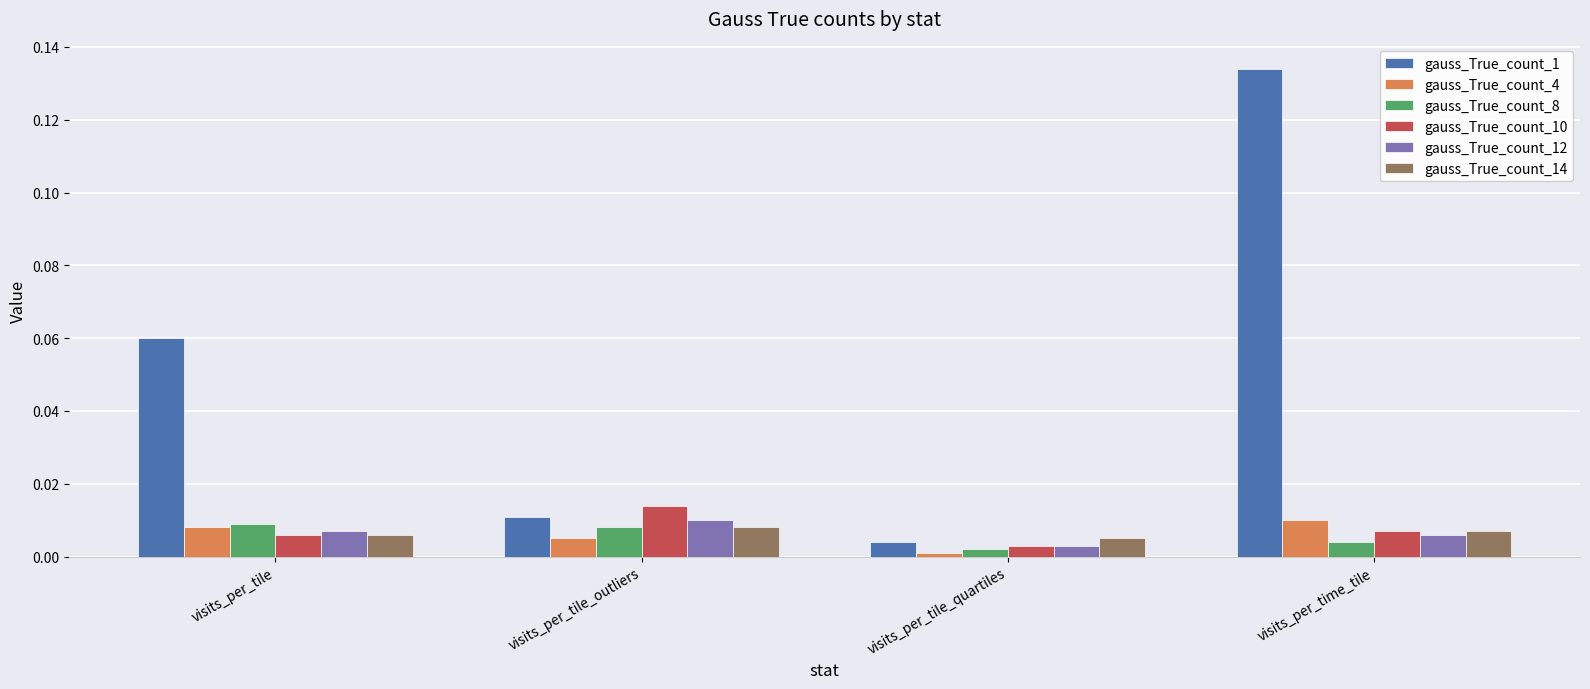

Which series has the largest range (max minus min)?

gauss_True_count_1